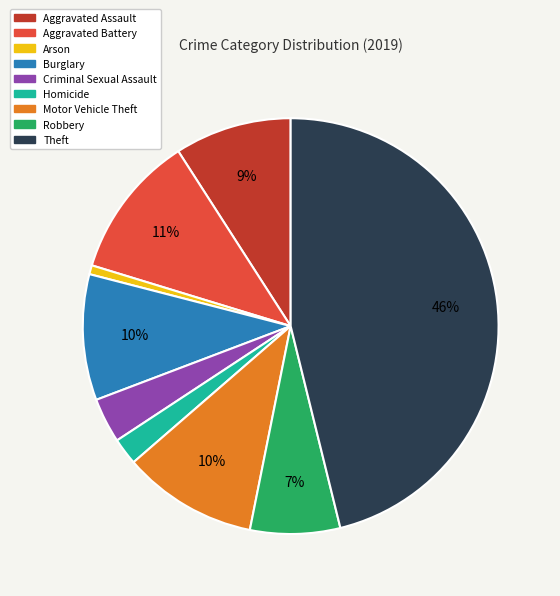

Which has a higher value, Homicide or Robbery?

Robbery